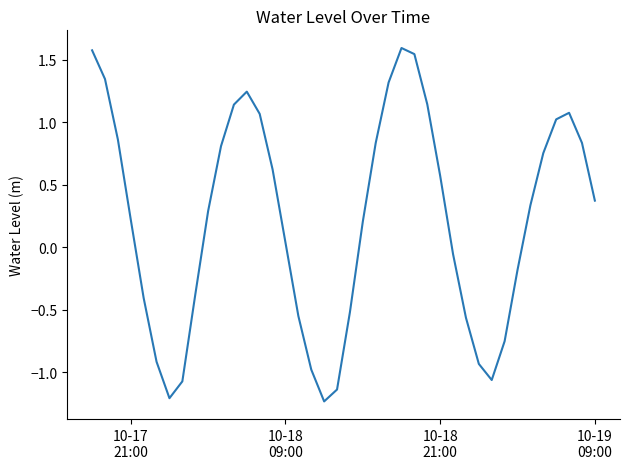

What is the maximum value shown in the chart?

1.6